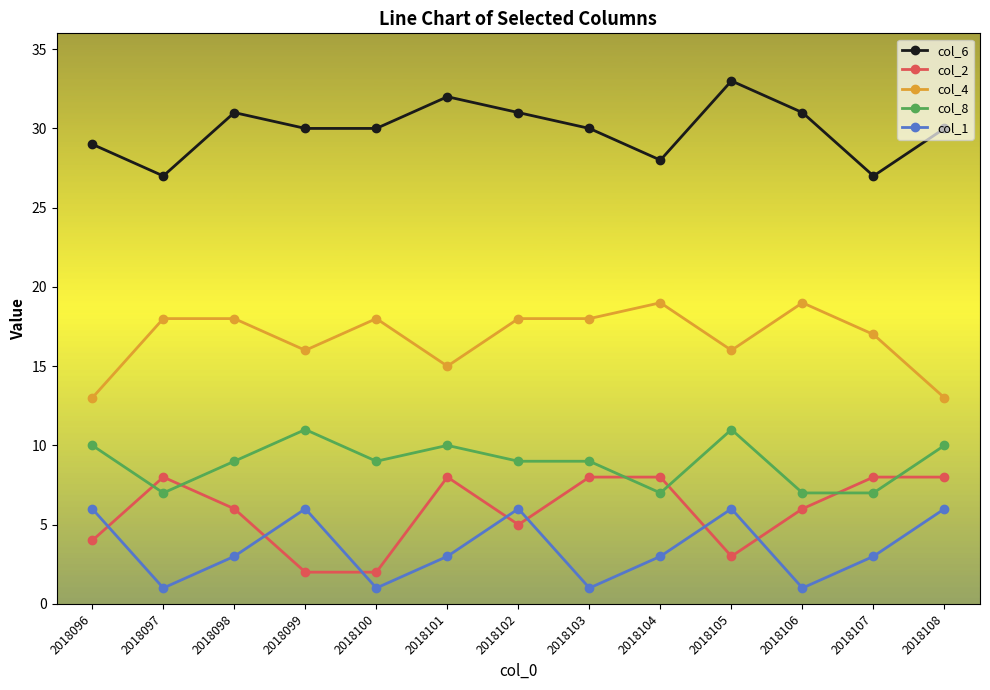

Reading right to left, what are all the values shown in this chart?

col_6: 30	27	31	33	28	30	31	32	30	30	31	27	29
col_2: 8	8	6	3	8	8	5	8	2	2	6	8	4
col_4: 13	17	19	16	19	18	18	15	18	16	18	18	13
col_8: 10	7	7	11	7	9	9	10	9	11	9	7	10
col_1: 6	3	1	6	3	1	6	3	1	6	3	1	6